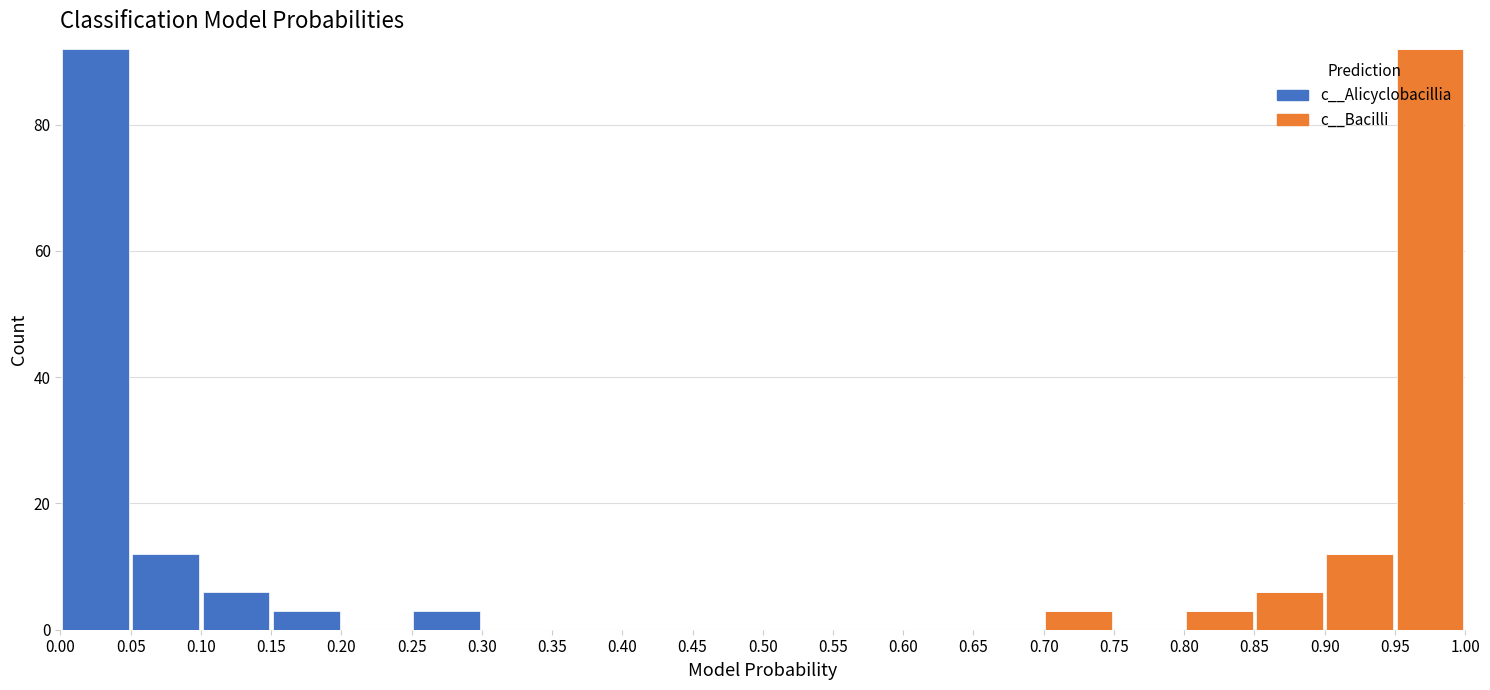

What is the total height of the stacked bar covering 0.25 to 0.30 on the x-axis? The values are not printed on the chart, so give them approximately, as read against the axis.

4